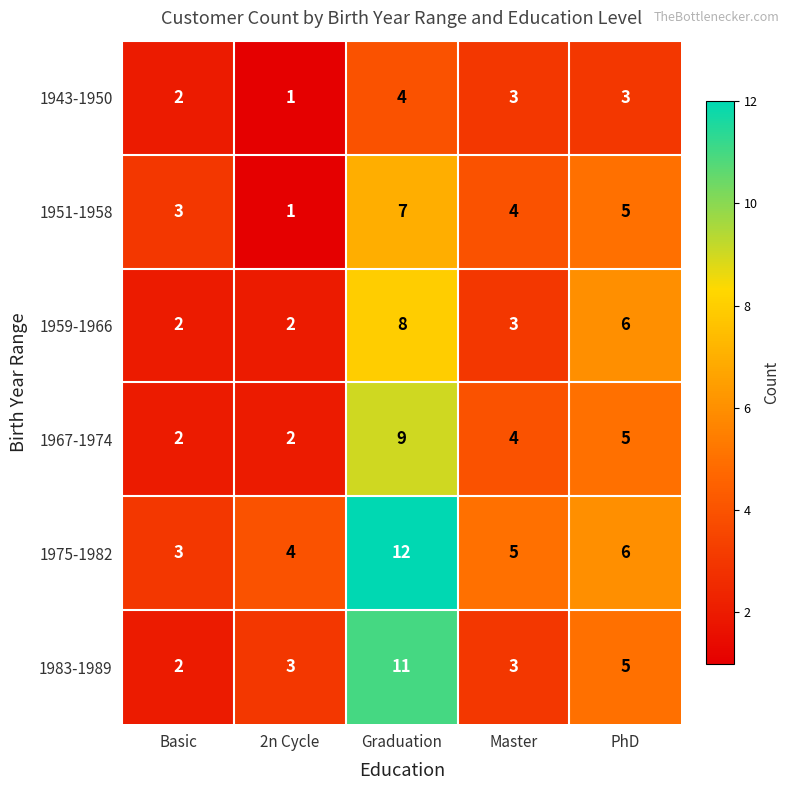

At how many categories does at least one series exceed 7?

1